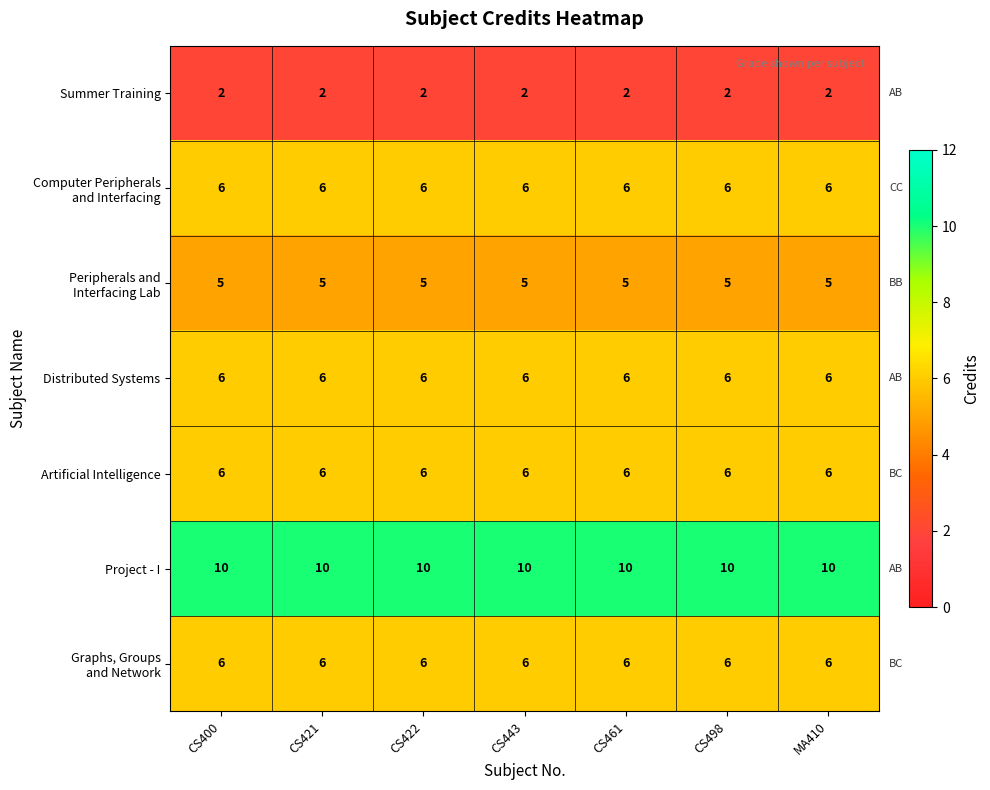

True or false: Summer Training has a value of 1 at CS422.

False